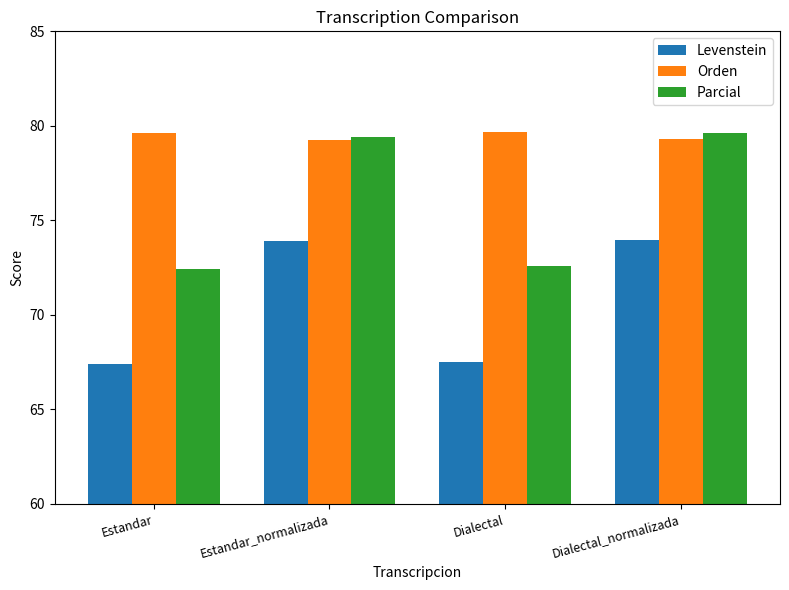

What position from the left is Dialectal_normalizada?

4